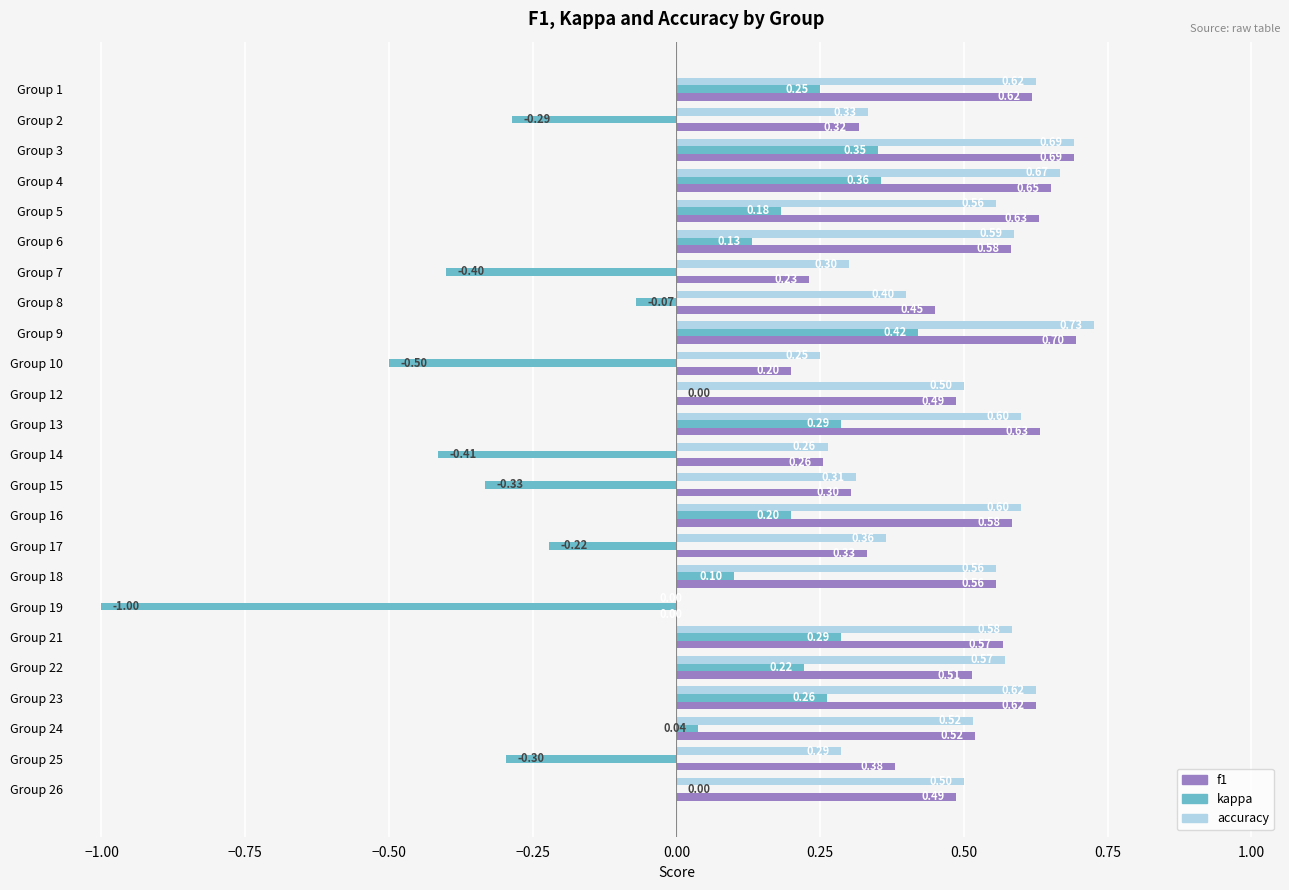

Is the value of kappa at Group 21 greater than the value of f1 at Group 21?

No